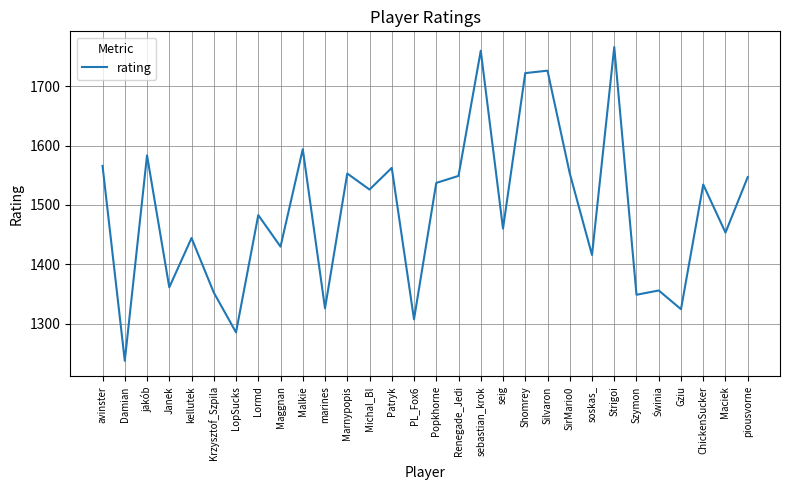

Is this an area chart (filled region under the line)?

No